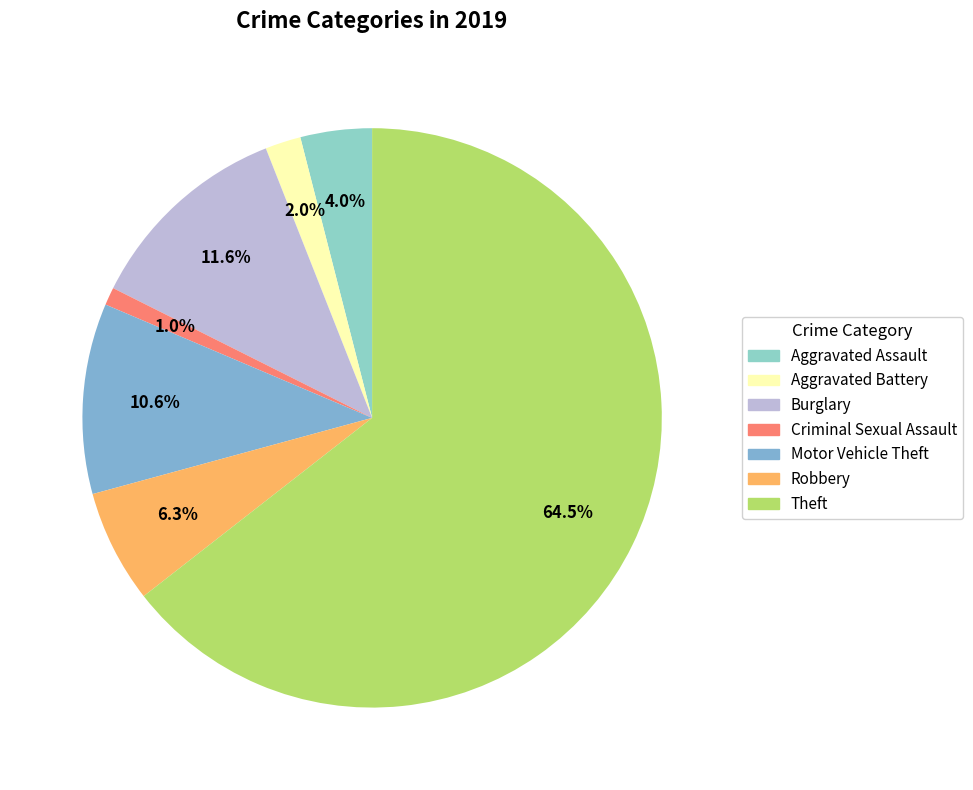

The Theft slice represents 64% of the pie. True or false?

True